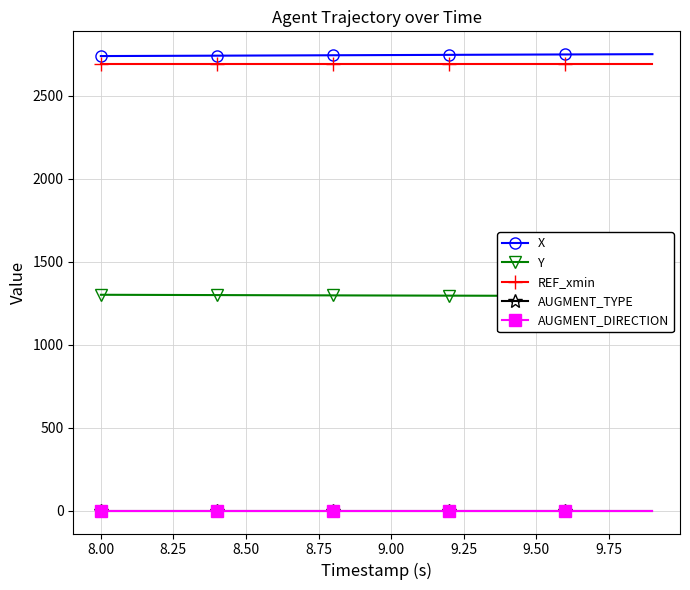

Which series has the widest spread of values?

X